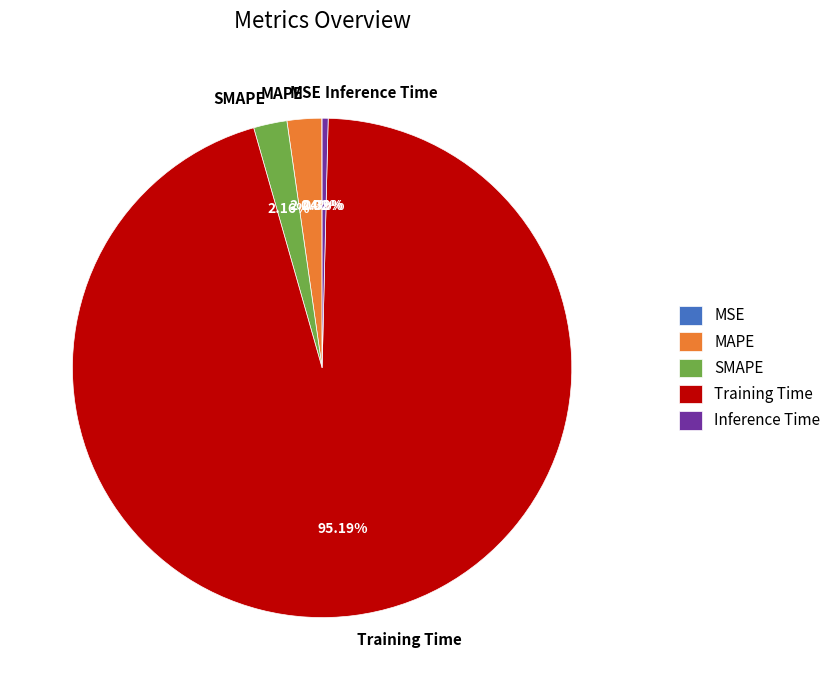

What percentage do Inference Time and MAPE together represent?

2.6%